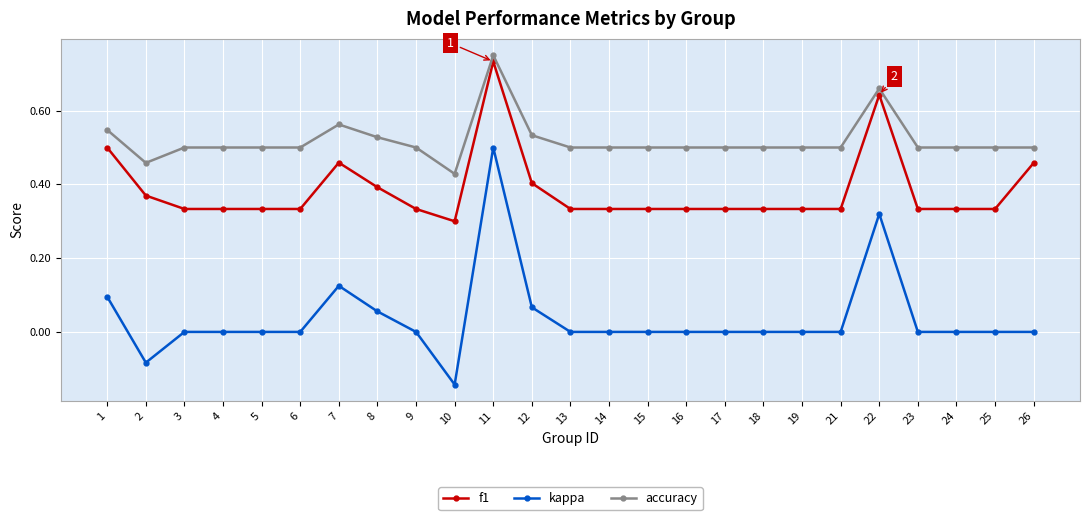

Count the f1 values in the range 0 to 1.

25